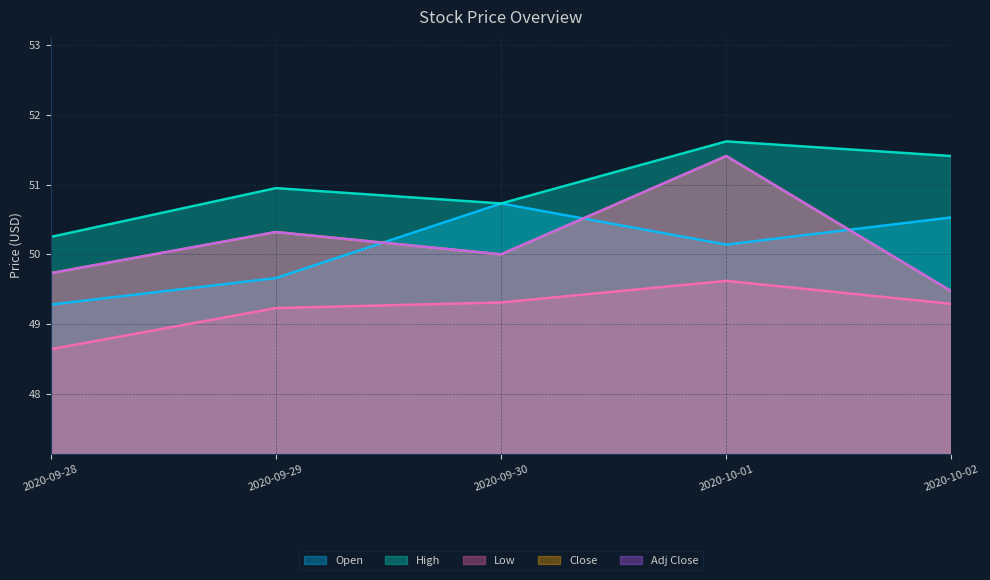

In Adj Close, how many points are higher than both neighbors (excluding endpoints)?

2